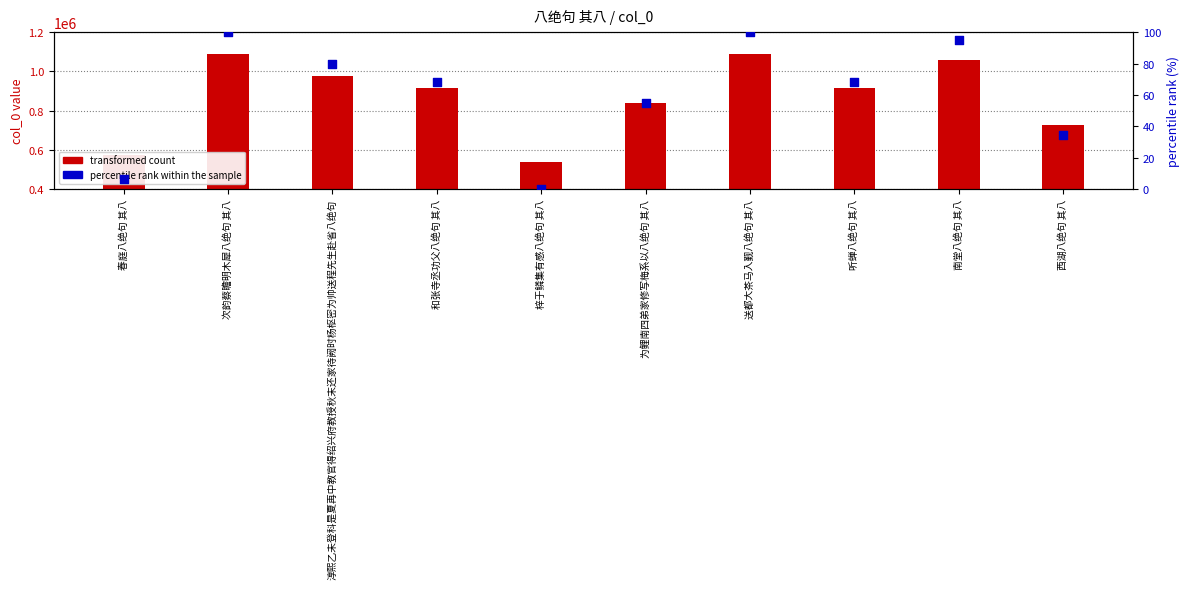

At which category is the sum across all series the highest?

送都大茶马入觐八绝句 其八